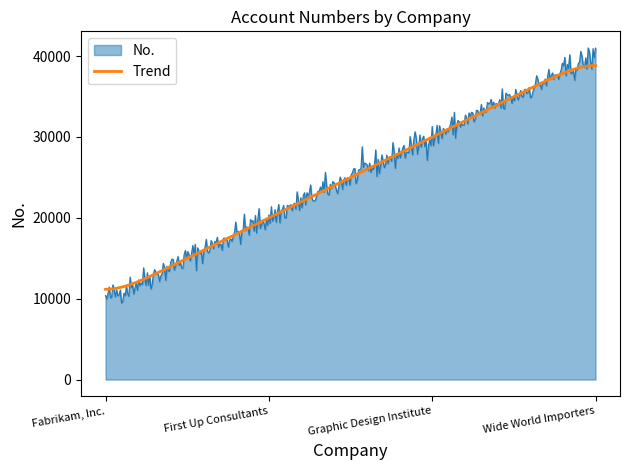

List the series in order of their peak value, lowest first.

Trend, No.